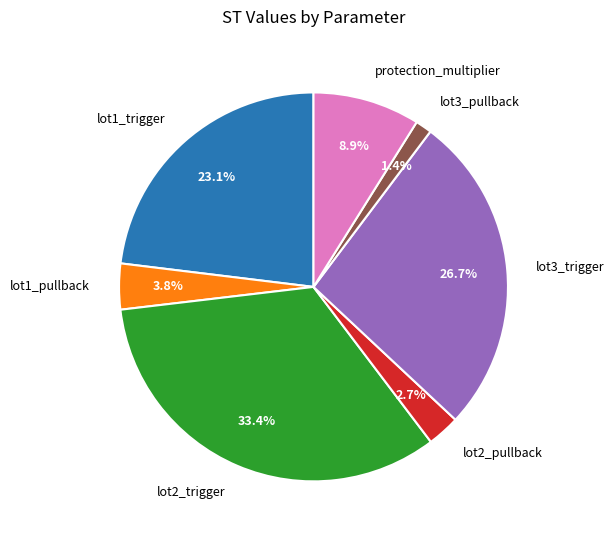

To the nearest percent, what is the combined percentage of lot1_trigger and lot1_pullback?

27%